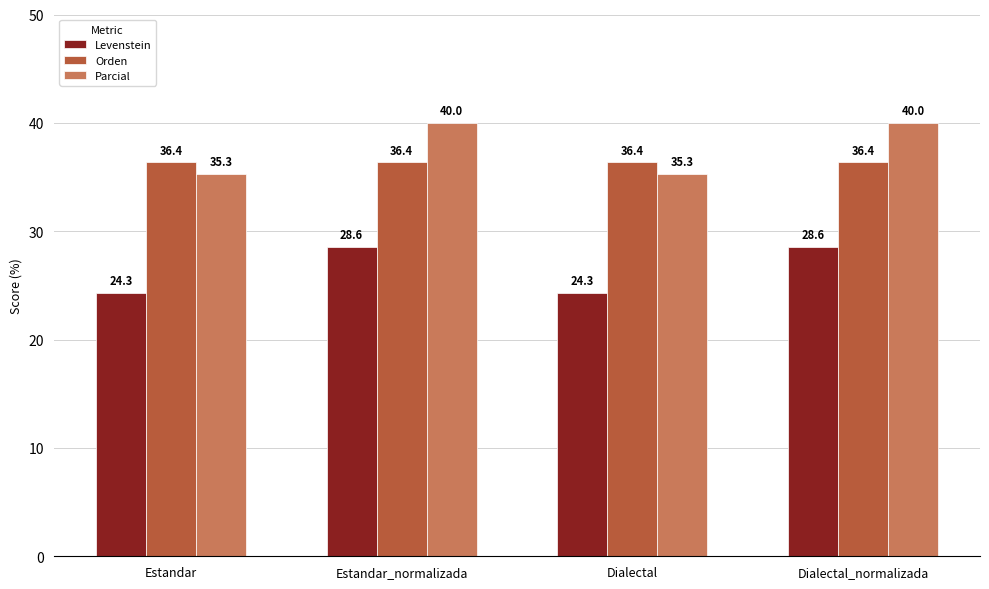

What is the maximum value shown in the chart?

40.0